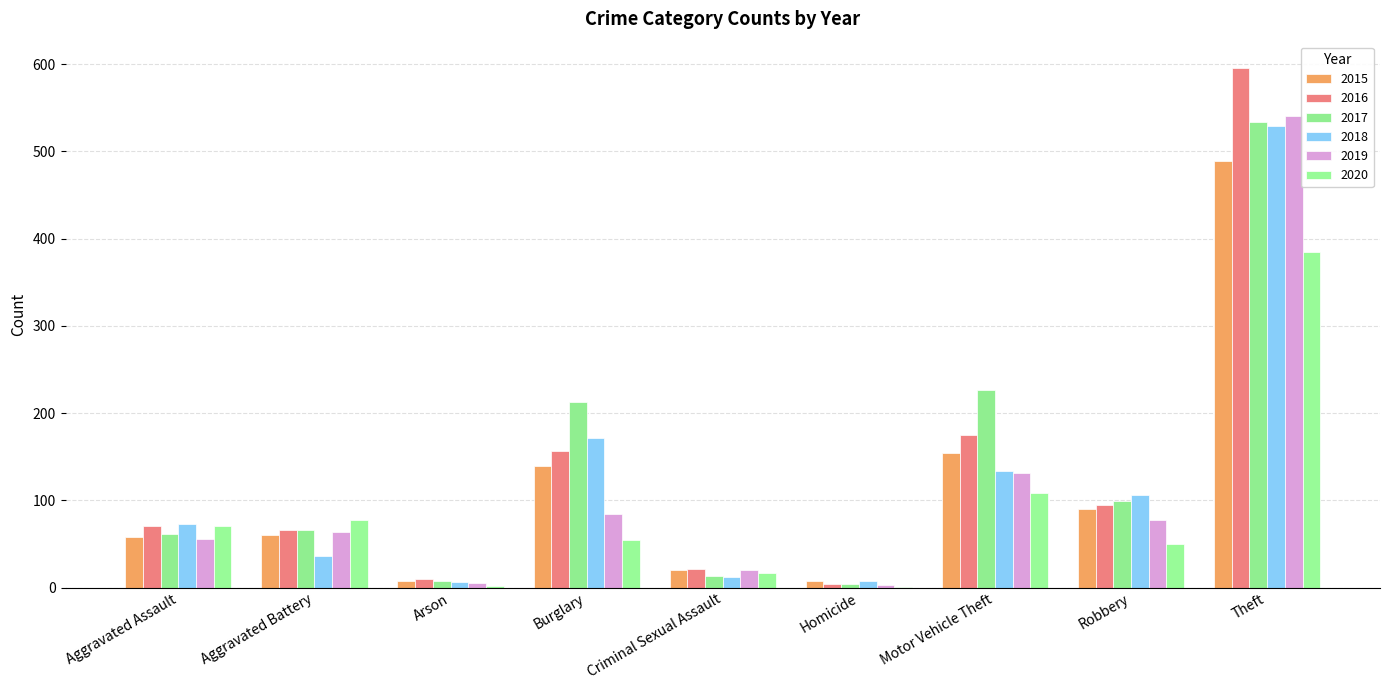

The 2017 series shows 66 at Aggravated Battery. True or false?

True